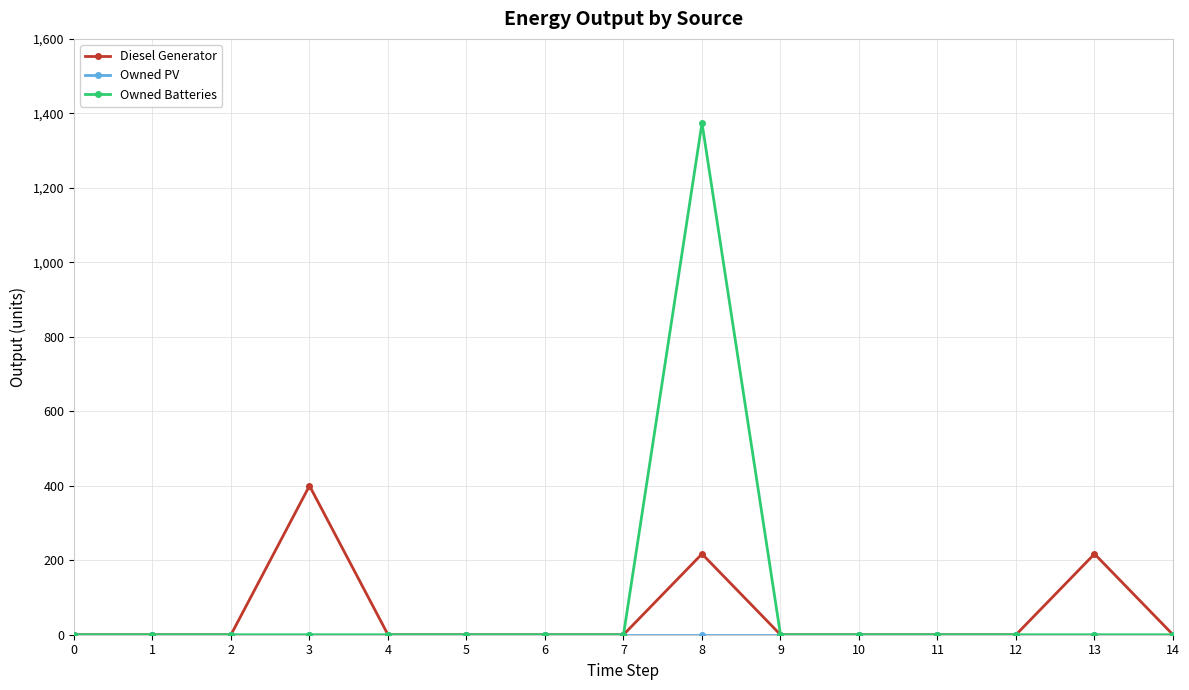

What is the difference between the maximum and minimum values in the Diesel Generator series?

400